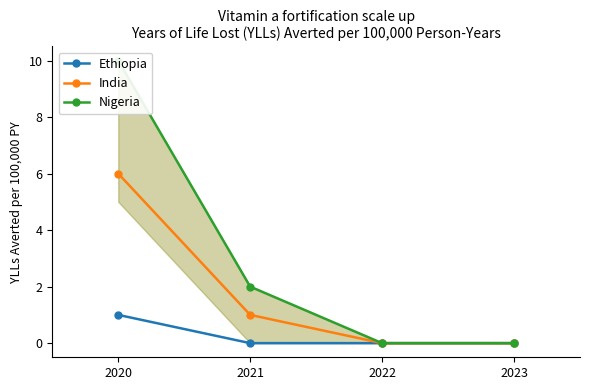

True or false: India has a value of 0 at 2023.

True